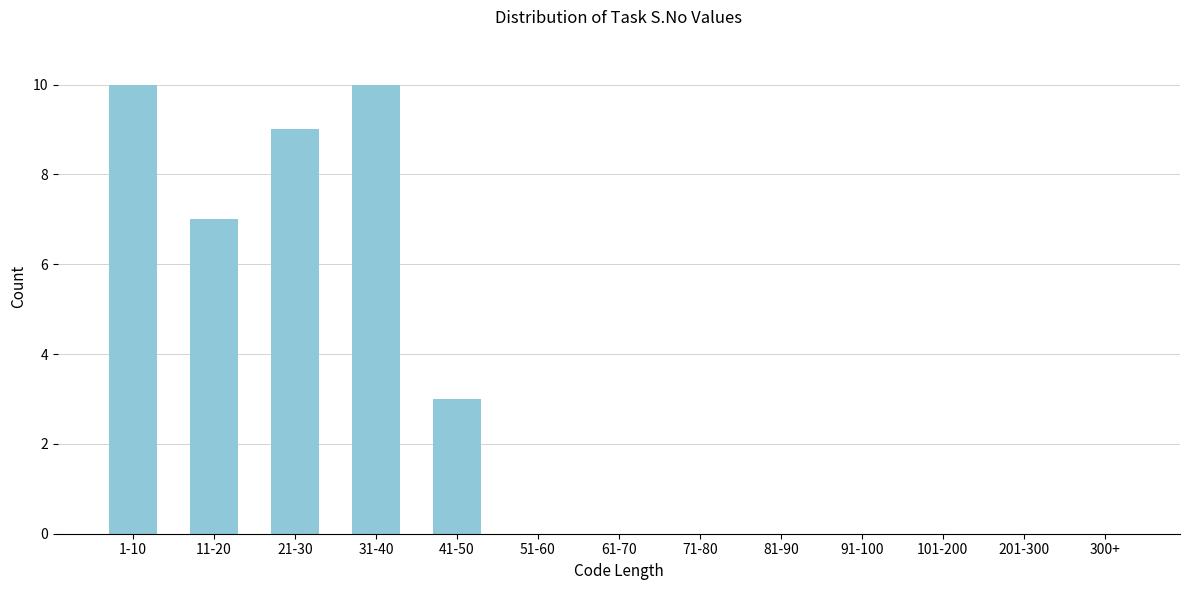

Reading right to left, what are all the values shown in this chart?

300+=0	201-300=0	101-200=0	91-100=0	81-90=0	71-80=0	61-70=0	51-60=0	41-50=3	31-40=10	21-30=9	11-20=7	1-10=10